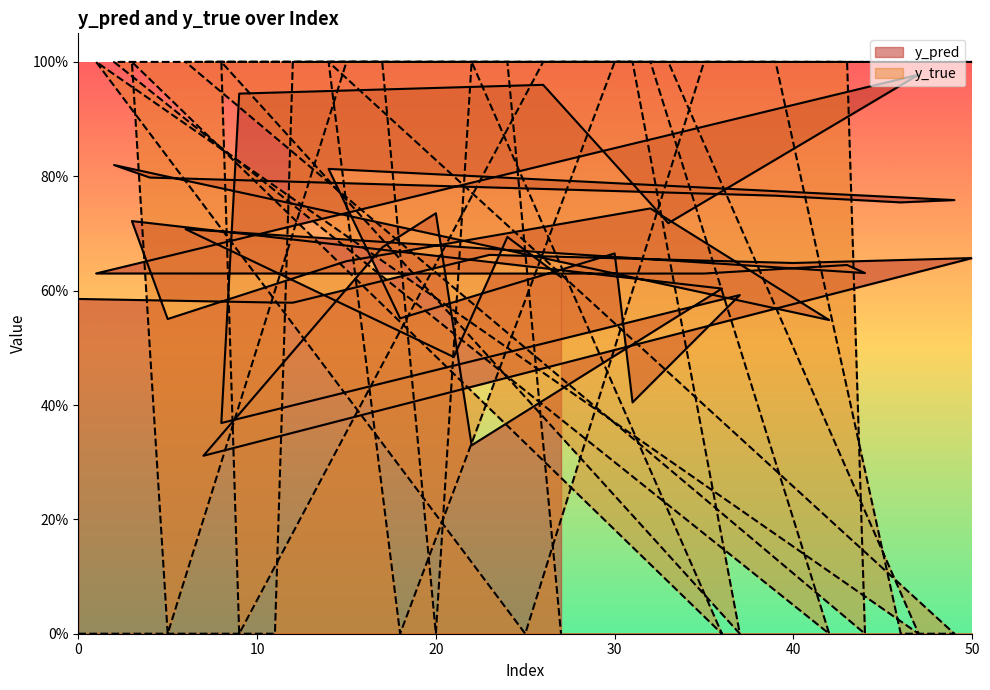

Reading left to right, extract all data points from this chart.

y_pred: 0=0.6	11=0.6	12=0.6	23=0.7	40=0.6	50=0.7	7=0.3	17=0.7	20=0.7	22=0.3	36=0.6	3=0.7	5=0.6	15=0.7	32=0.7	42=0.5	2=0.8	4=0.8	39=0.8	46=0.8	49=0.8	14=0.8	18=0.6	30=0.7	31=0.4	37=0.6	8=0.4	9=0.9	26=1.0	33=0.7	47=1.0	1=0.6	25=0.6	35=0.6	43=0.6	44=0.6	6=0.7	21=0.5	24=0.7	27=0.6
y_true: 0=0.0	11=0.0	12=1.0	23=1.0	40=1.0	50=1.0	7=1.0	17=1.0	20=0.0	22=1.0	36=0.0	3=1.0	5=0.0	15=1.0	32=1.0	42=0.0	2=1.0	4=1.0	39=1.0	46=0.0	49=0.0	14=1.0	18=0.0	30=1.0	31=1.0	37=0.0	8=1.0	9=0.0	26=1.0	33=1.0	47=0.0	1=1.0	25=0.0	35=1.0	43=1.0	44=0.0	6=1.0	21=1.0	24=1.0	27=0.0